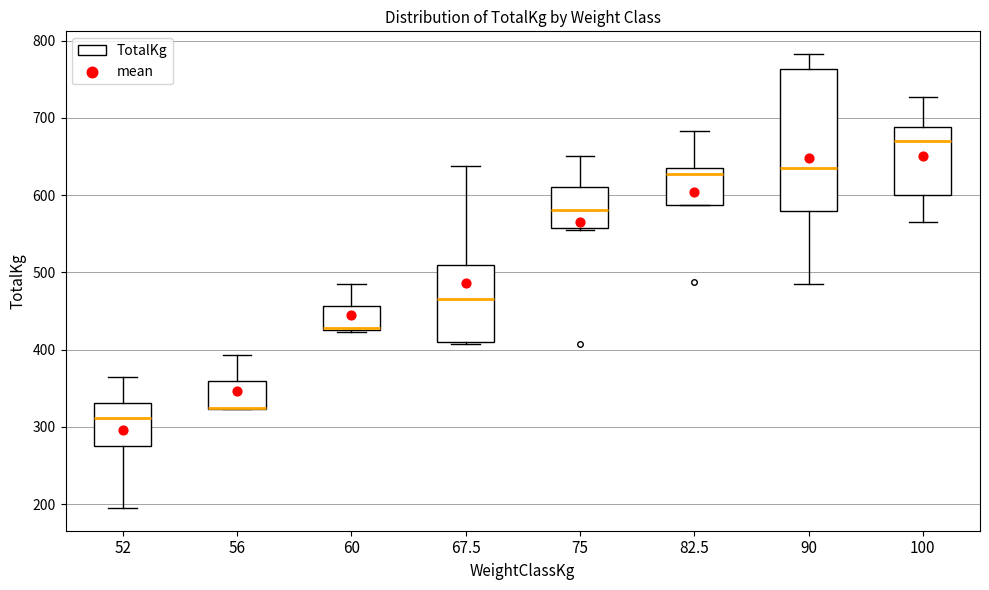

Where does the upper whisker of the box at x = 60 end on the y-axis? The values are not printed on the chart, so give them approximately, as read against the axis.

490